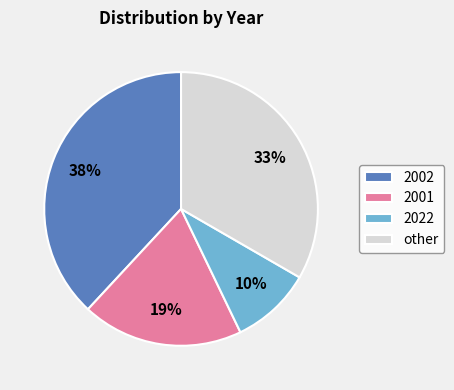

To the nearest percent, what is the average slice percentage?

25%